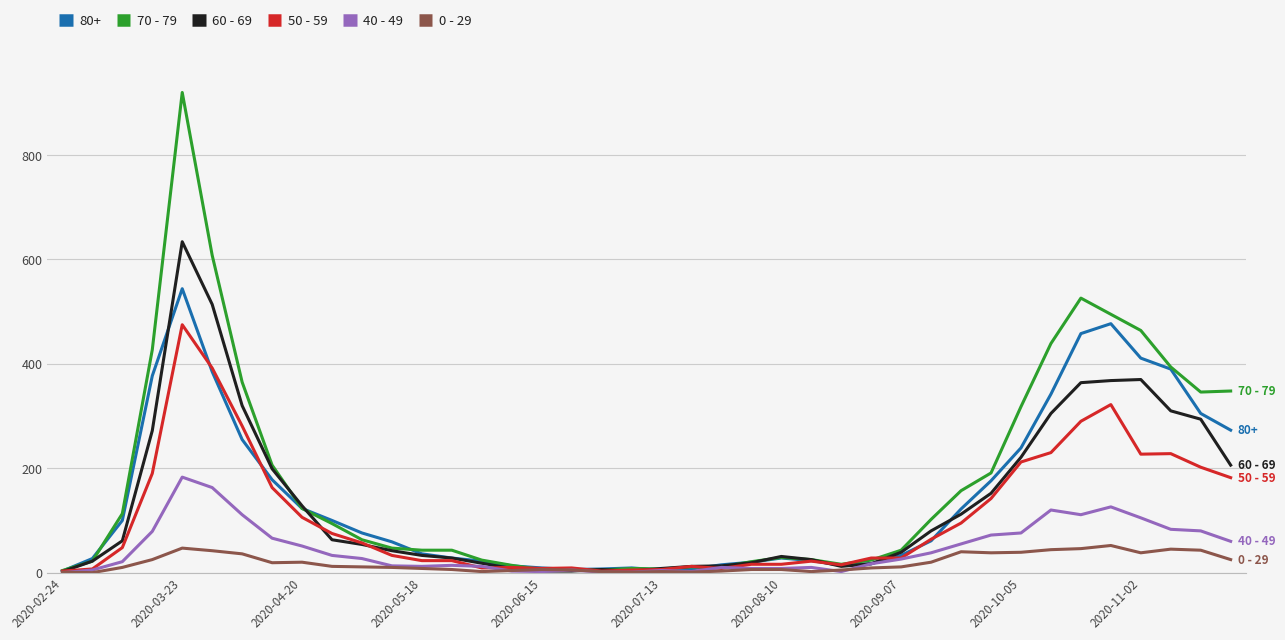

Rank the series by their maximum value, from lowest to highest.

0 - 29, 40 - 49, 50 - 59, 80+, 60 - 69, 70 - 79